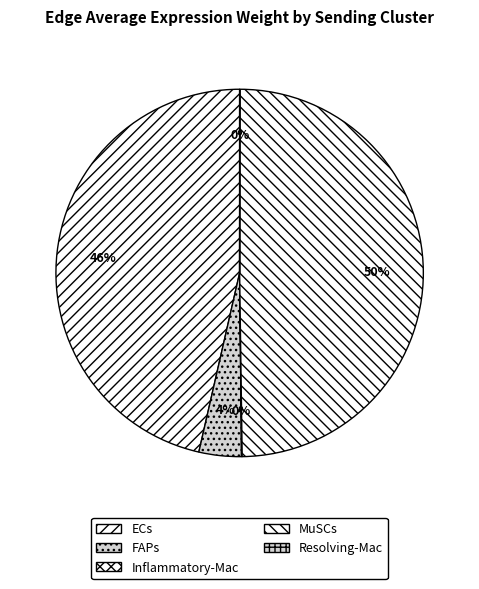

What is the smallest slice in the pie chart?

Resolving-Mac